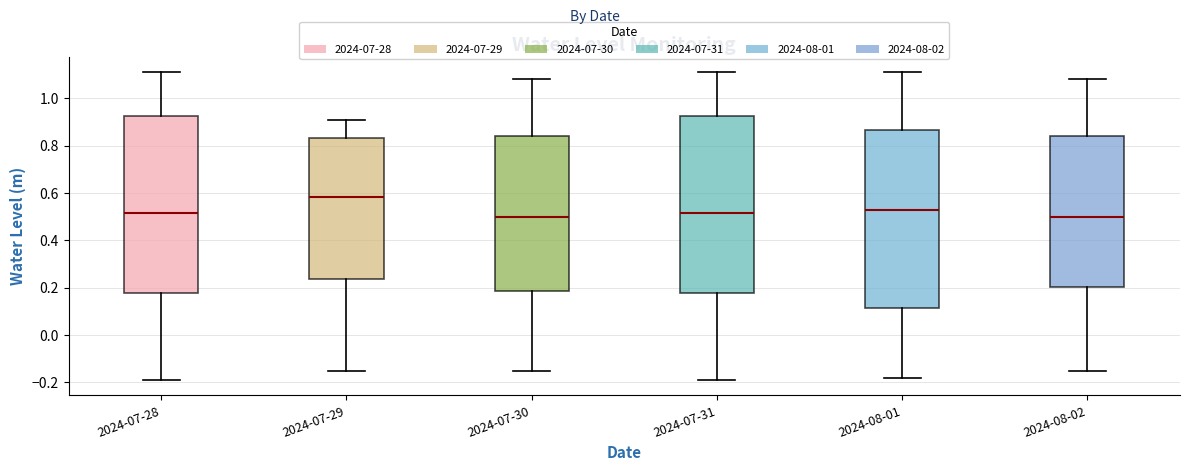

Reading left to right, read every box against the y-axis: the position of its median line, the range the box covers, and the ends of its whiskers. The values are not printed on the chart, so give them approximately, as read against the axis.

2024-07-28: median 0.52, box 0.18 to 0.92, whiskers -0.18 to 1.12
2024-07-29: median 0.58, box 0.24 to 0.84, whiskers -0.16 to 0.90
2024-07-30: median 0.50, box 0.18 to 0.84, whiskers -0.16 to 1.08
2024-07-31: median 0.52, box 0.18 to 0.92, whiskers -0.18 to 1.12
2024-08-01: median 0.52, box 0.12 to 0.86, whiskers -0.18 to 1.12
2024-08-02: median 0.50, box 0.20 to 0.84, whiskers -0.16 to 1.08